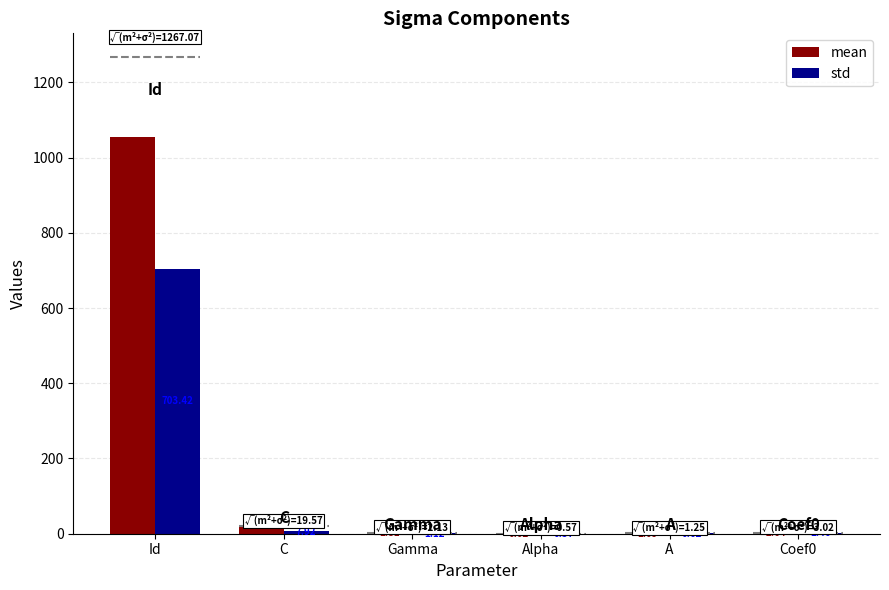

How many data points in mean are above 2?

3